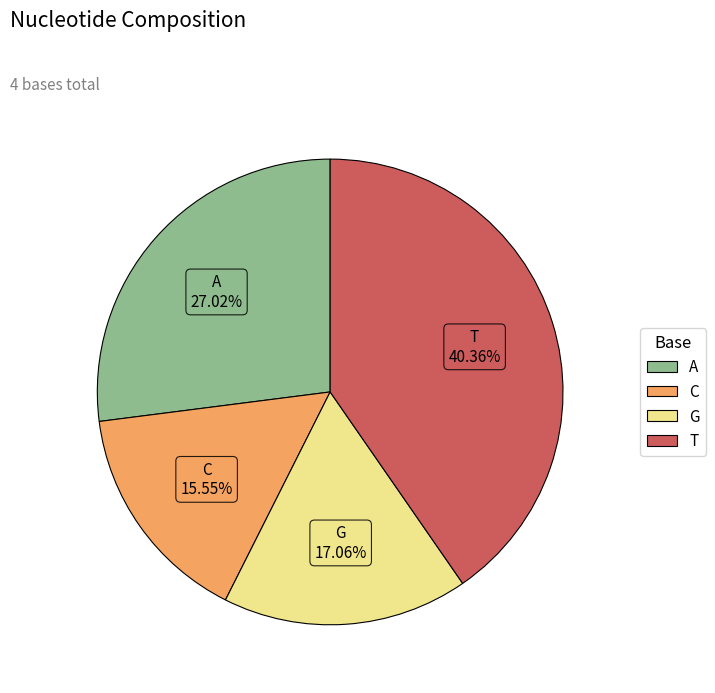

To the nearest percent, what is the average slice percentage?

25%